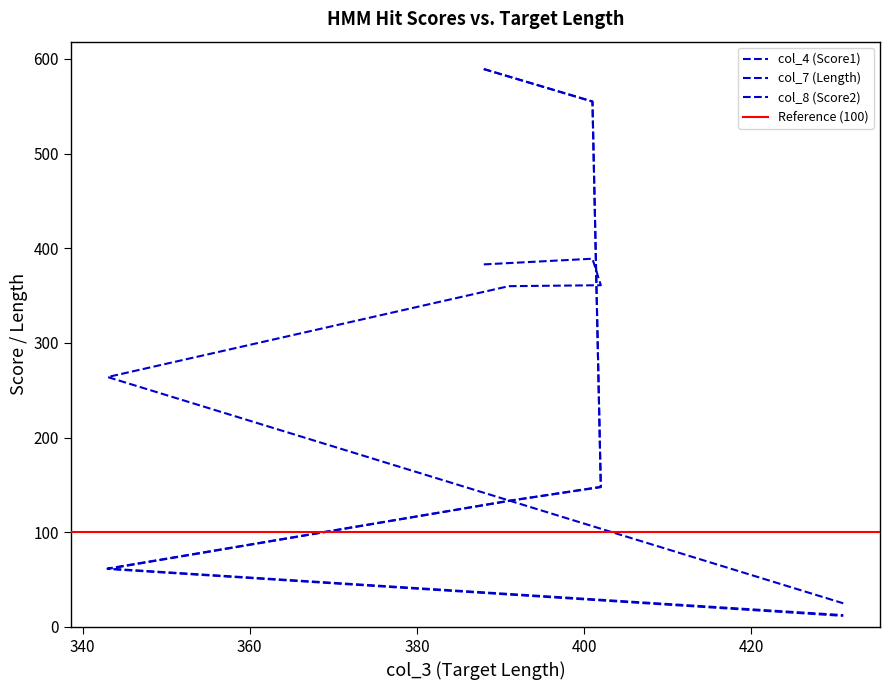

What is the minimum value shown in the chart?

11.7